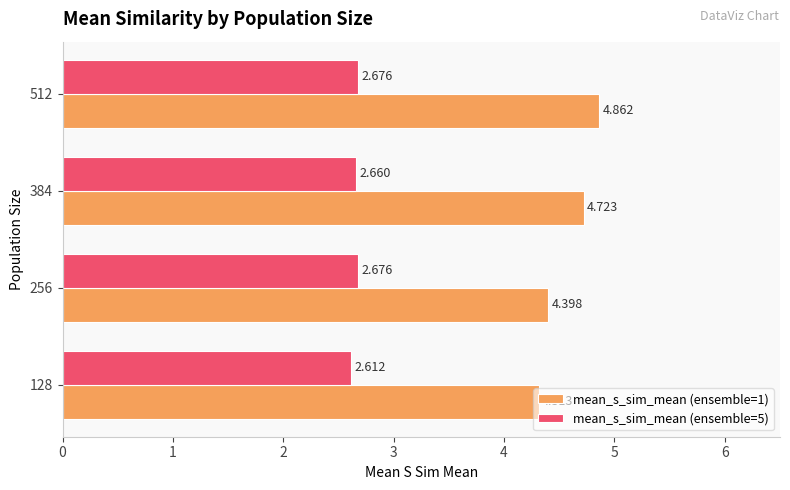

What are all the series names shown in the legend?

mean_s_sim_mean (ensemble=1), mean_s_sim_mean (ensemble=5)